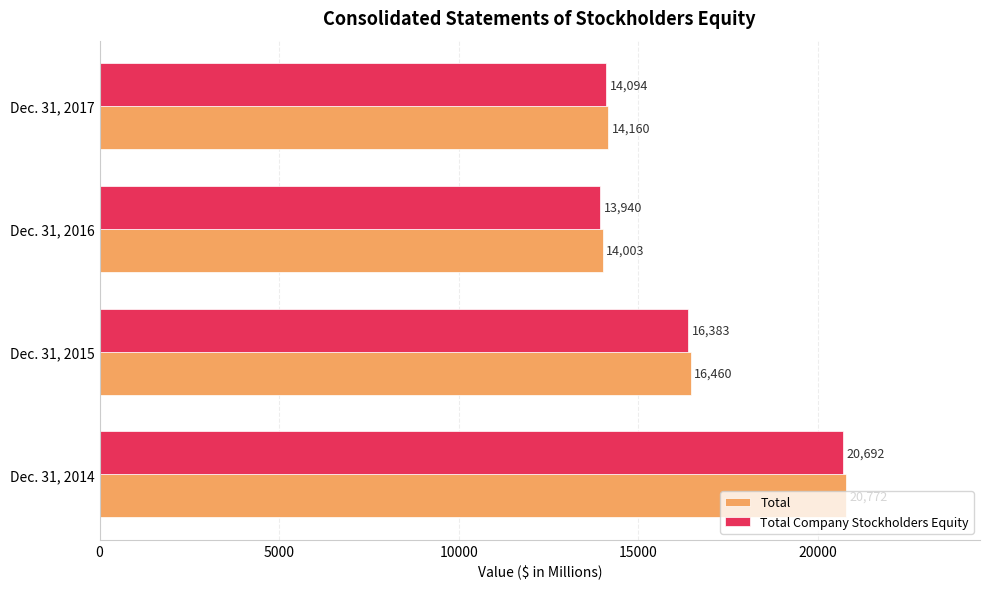

Which category has the lowest value across all series?

Dec. 31, 2016